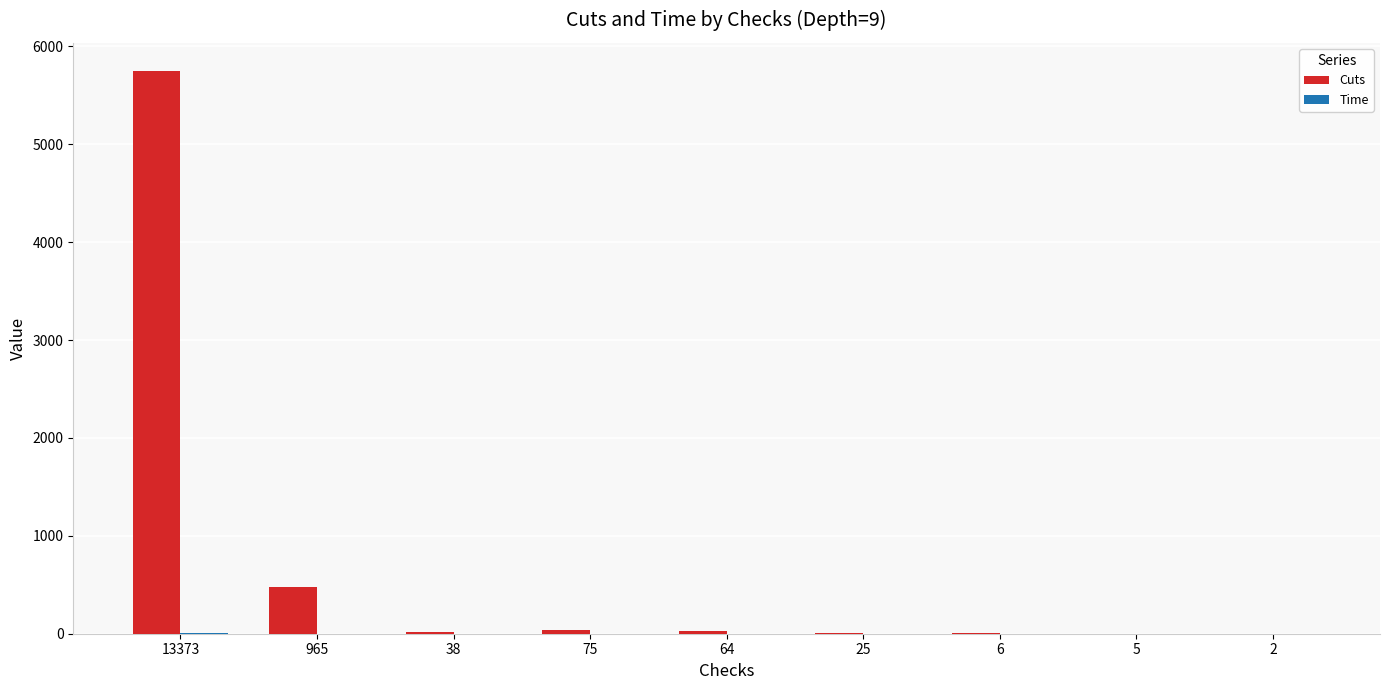

Does the chart contain stacked bars?

No